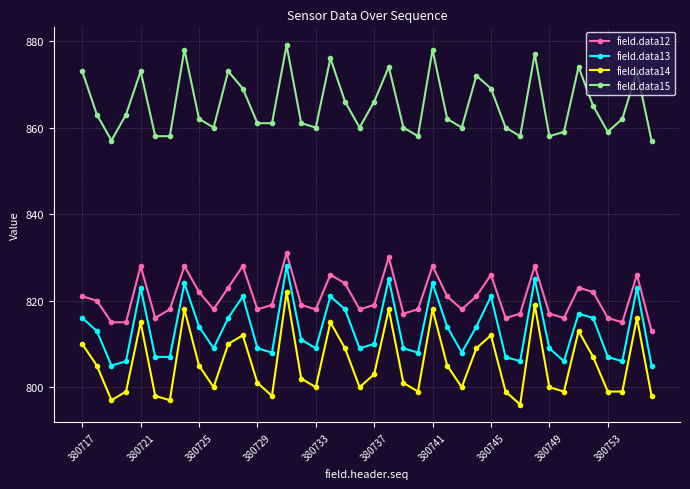

What is the lowest value of the field.data14 series?

796